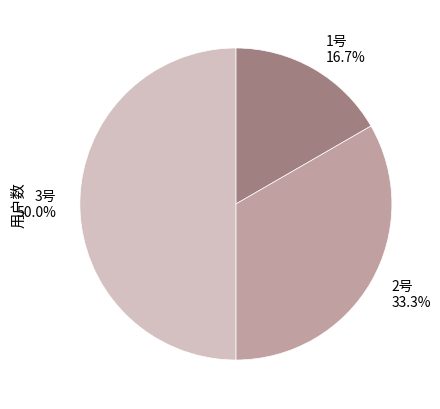

What portion of the pie excludes 3号?

50.0%